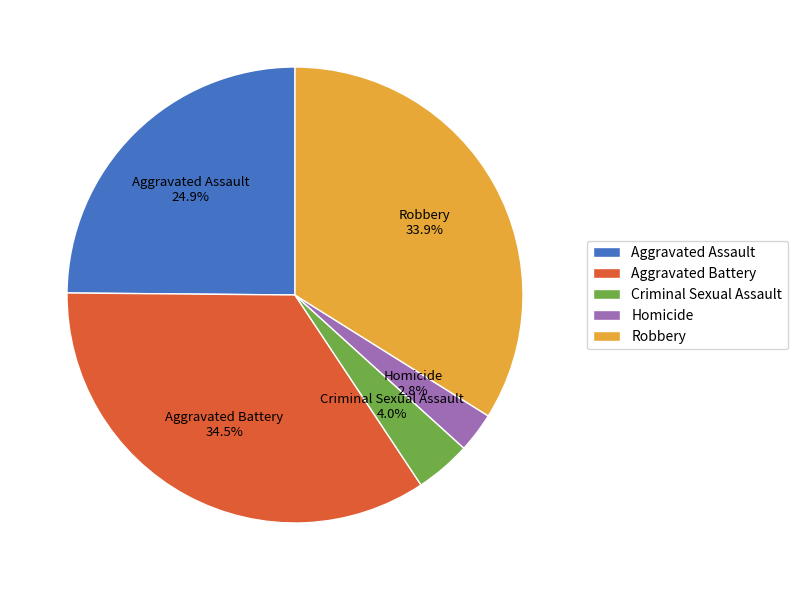

Between Homicide and Criminal Sexual Assault, which is larger?

Criminal Sexual Assault